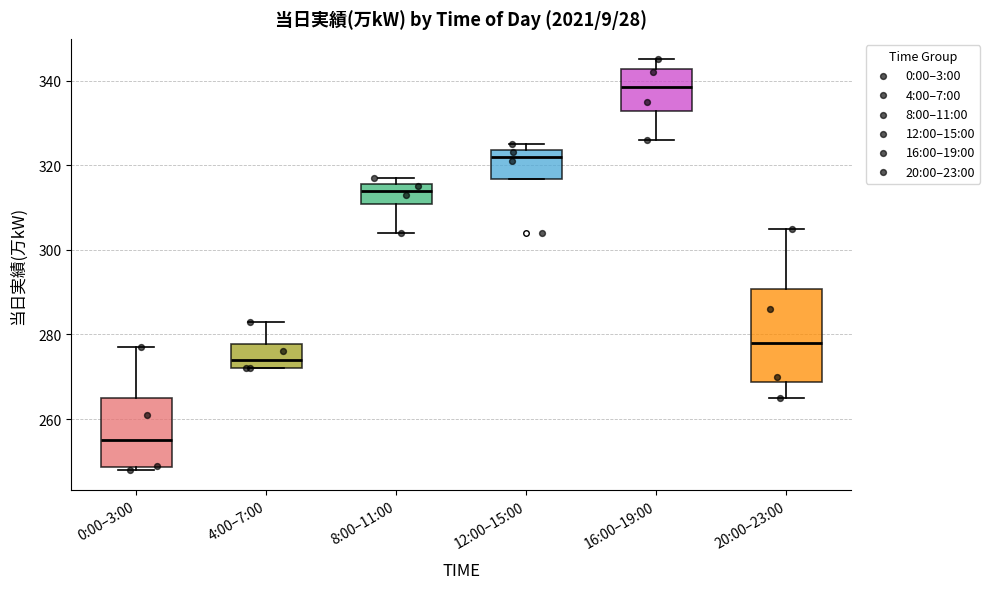

Reading left to right, transcribe this box plot: for each box, give where its median line is, the range the box spans, and where its two whiskers end, as read against the y-axis. The values are not printed on the chart, so give them approximately, as read against the axis.

0:00–3:00: median 256, box 248 to 266, whiskers 248 (just below the box's lower edge) to 278
4:00–7:00: median 274, box 272 to 278, whiskers 272 to 284
8:00–11:00: median 314, box 310 to 316, whiskers 304 to 318
12:00–15:00: median 322, box 316 to 324, whiskers 316 to 326
16:00–19:00: median 338, box 332 to 342, whiskers 326 to 346
20:00–23:00: median 278, box 268 to 290, whiskers 266 to 306